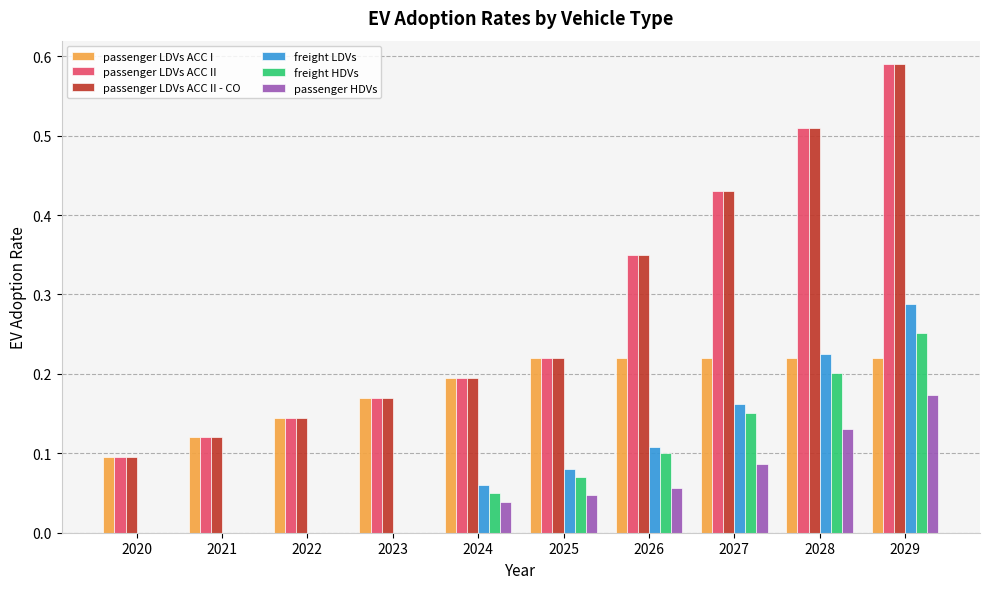

Is the value of freight LDVs at 2026 greater than the value of passenger HDVs at 2020?

Yes